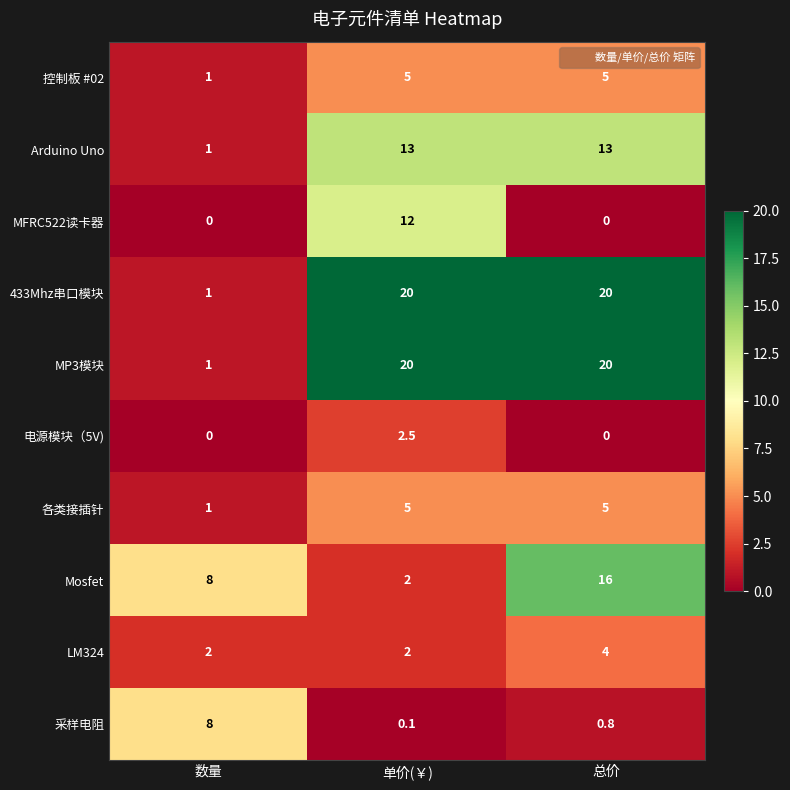

List the labels in order of 采样电阻 value, smallest first.

单价(￥), 总价, 数量